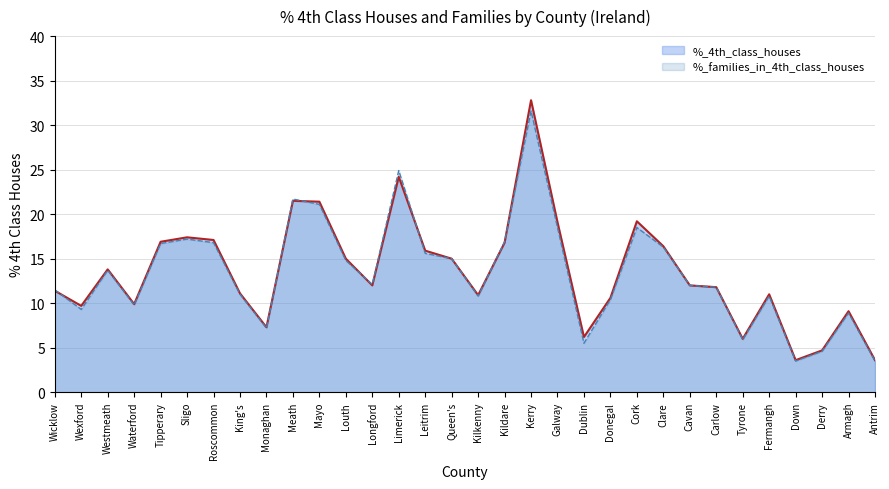

Rank the series by their maximum value, from lowest to highest.

%_families_in_4th_class_houses line, %_4th_class_houses line